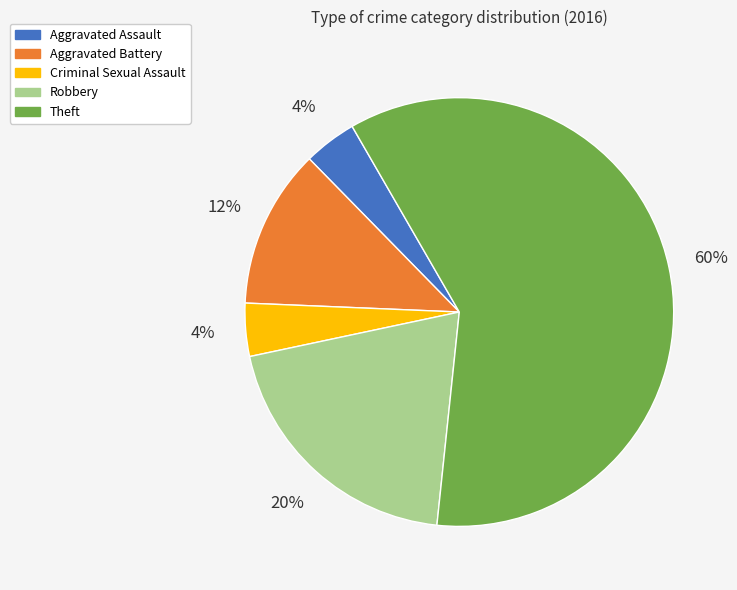

Which category has the biggest portion of the pie?

Theft